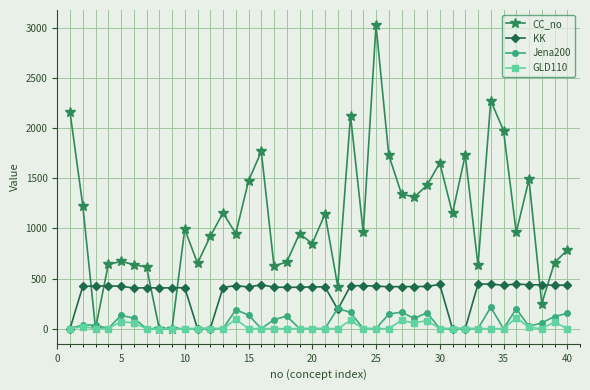

Which series has the widest spread of values?

CC_no